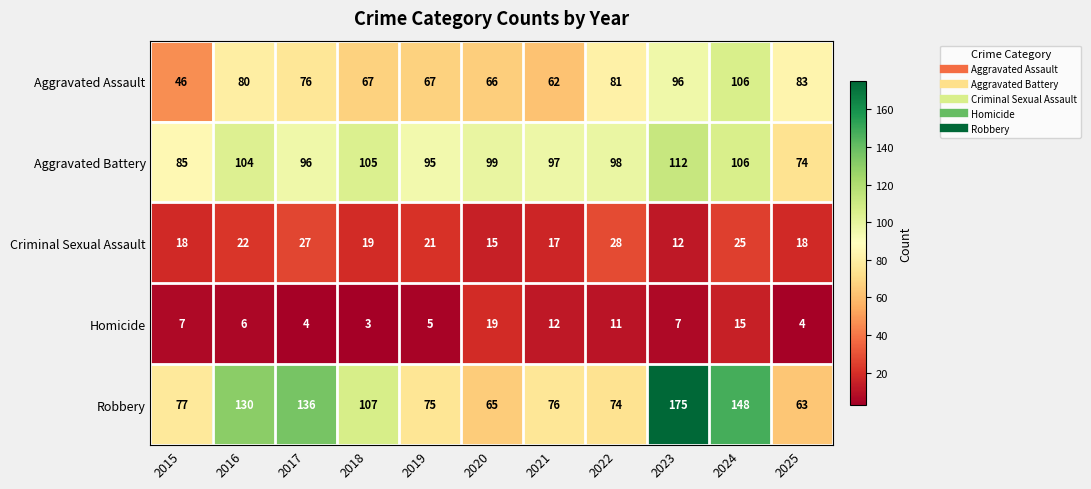

What is the sum of the Robbery values at 2022 and 2025?

137